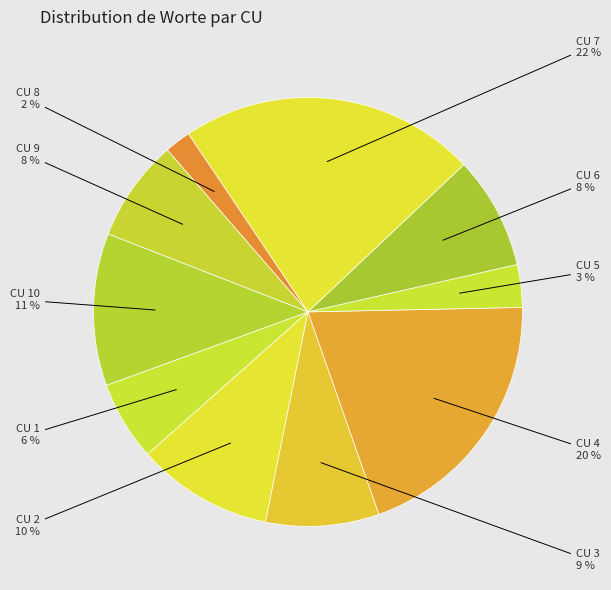

To the nearest percent, what is the difference between the largest and smallest slice percentages?

20%